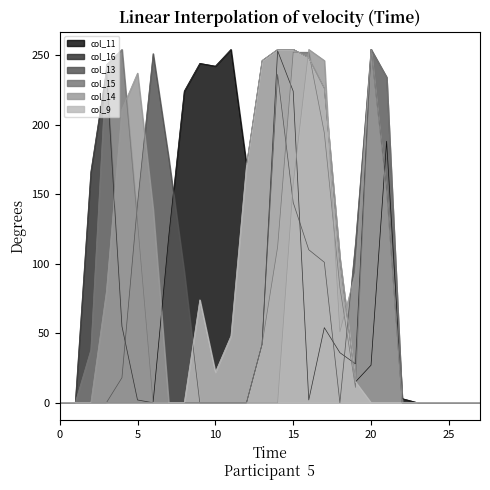

Count the number of categories in the chart.

28